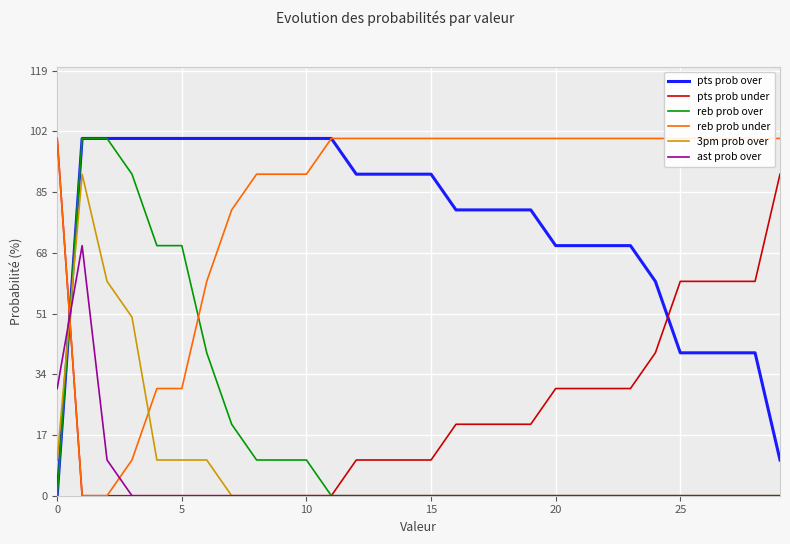

True or false: ast prob over and pts prob over cross at least once.

True